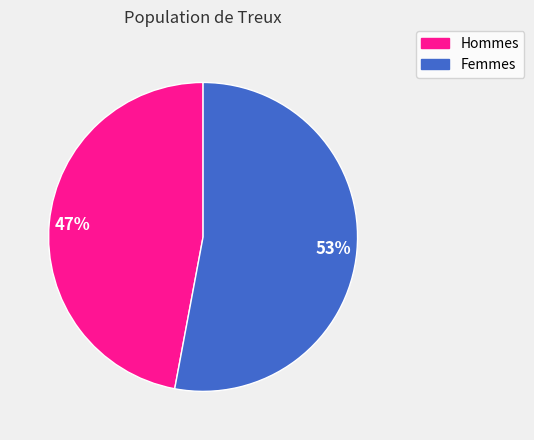

Rank the categories by value from lowest to highest.

Hommes, Femmes